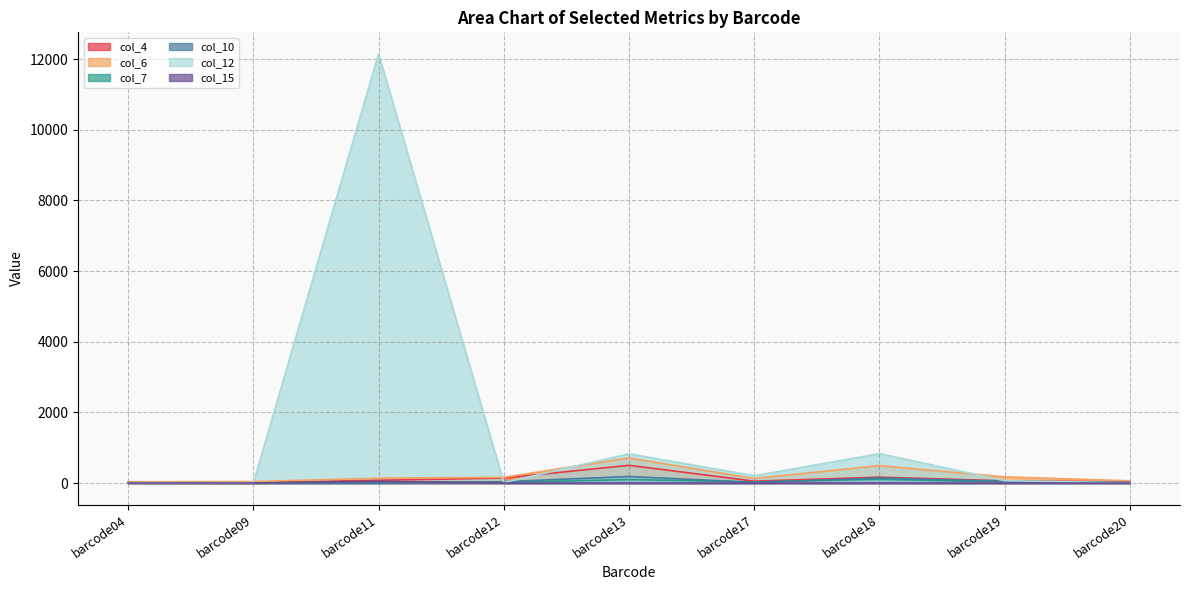

True or false: col_15 and col_6 cross at least once.

False